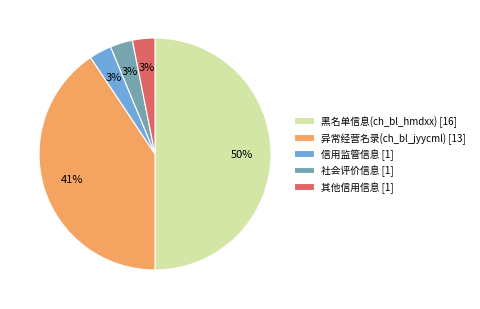

Approximately how many times larger is the value at 信用监管信息 compared to 社会评价信息?

1.0